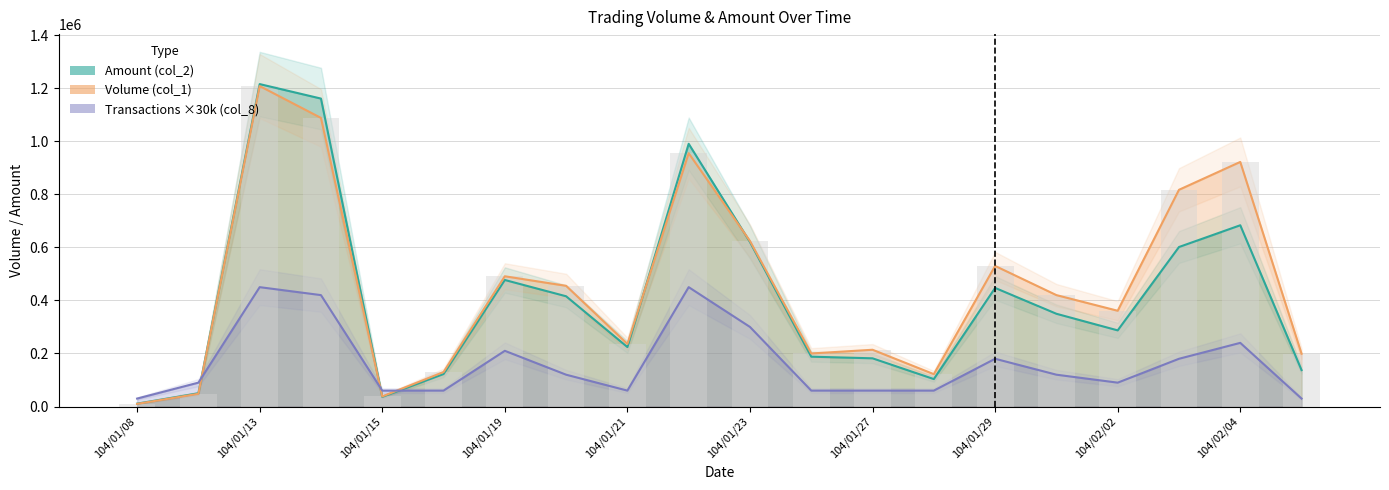

Which has a higher value, 104/01/09 or 104/01/14?

104/01/14